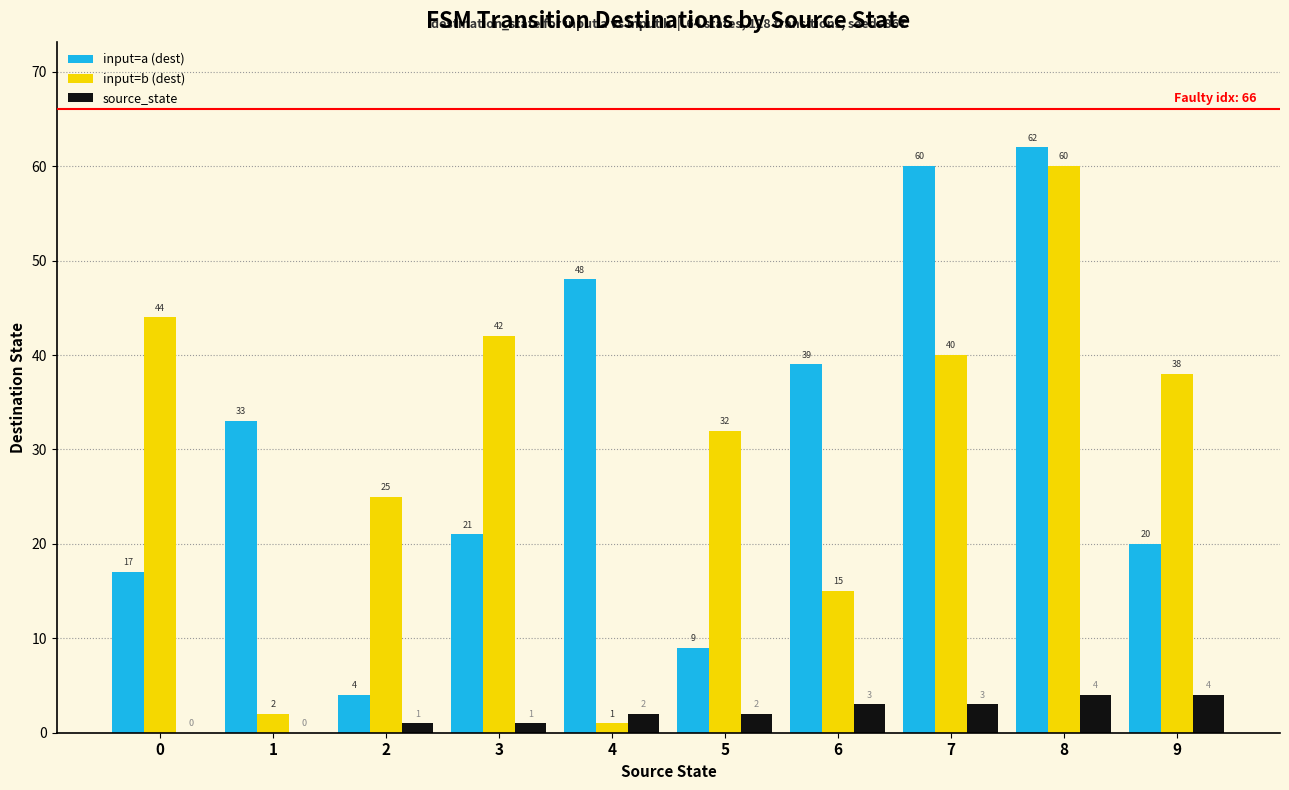

What is the sum of all source_state values?

20